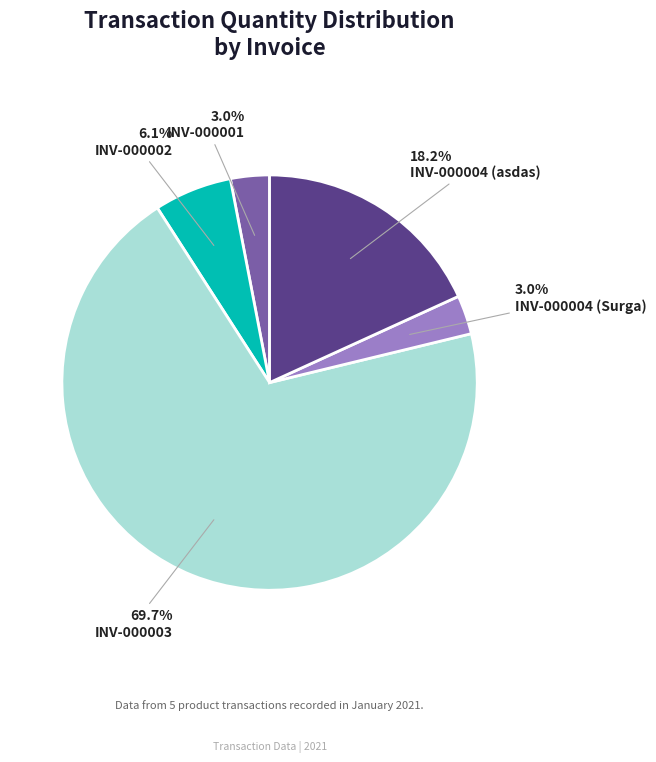

Is INV-000003 the majority of the pie?

Yes